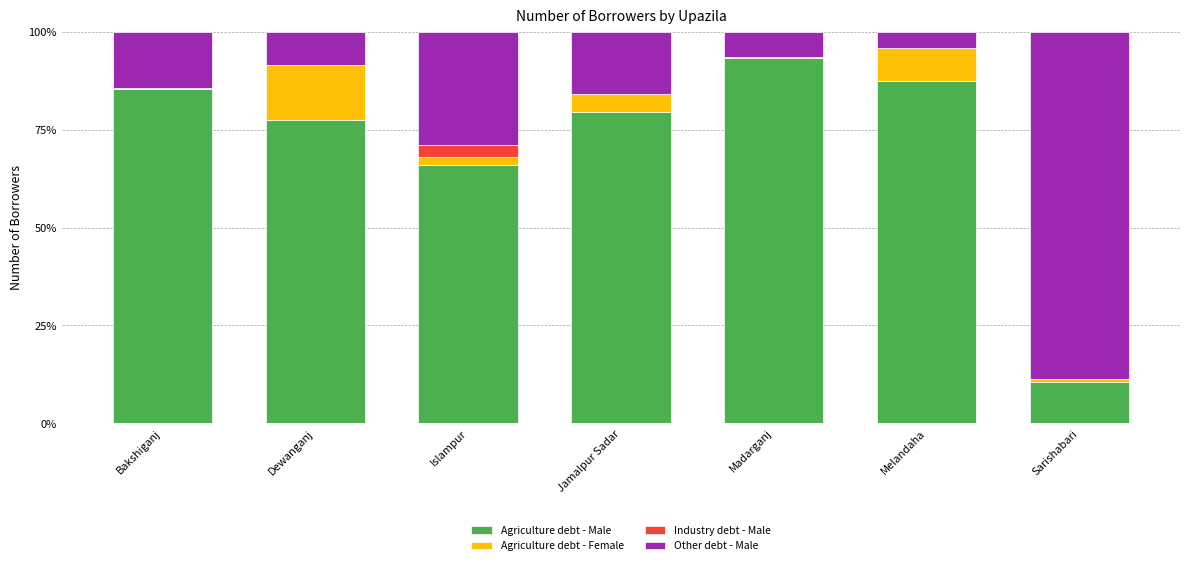

Reading left to right, what are the values for Agriculture debt - Male?

Bakshiganj=85.3	Dewanganj=77.6	Islampur=66.0	Jamalpur Sadar=79.6	Madarganj=93.3	Melandaha=87.4	Sarishabari=10.6